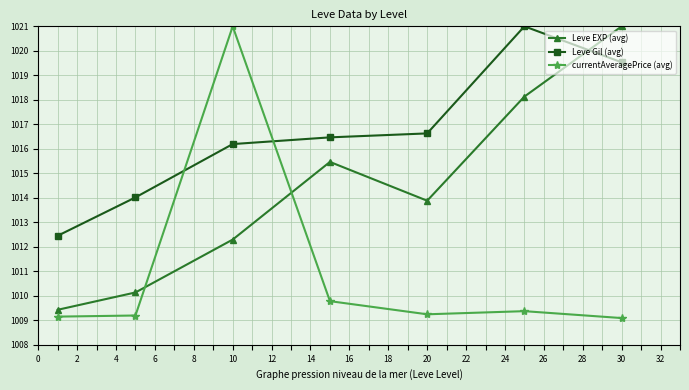

List the series in order of their overall mean, lowest first.

currentAveragePrice (avg), Leve EXP (avg), Leve Gil (avg)